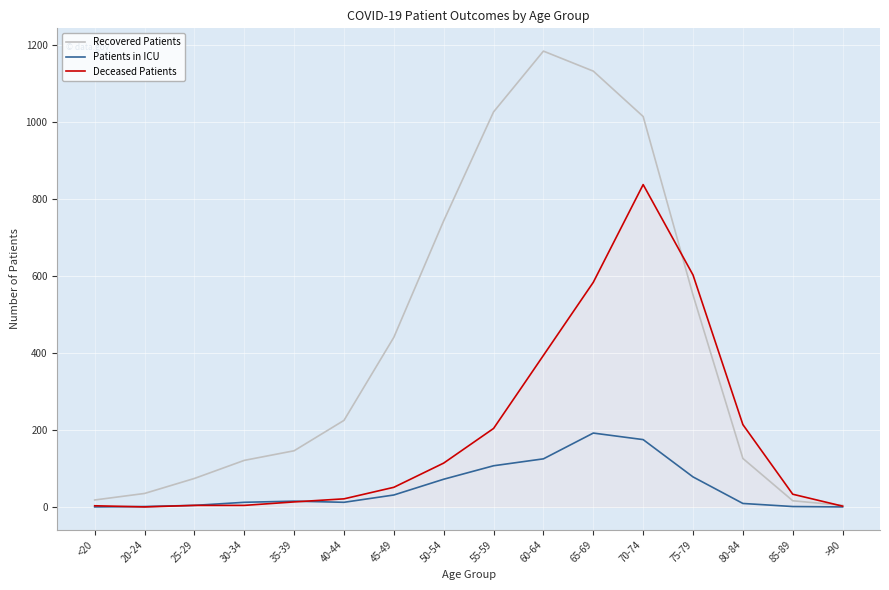

Does the chart display data point markers on the line(s)?

No